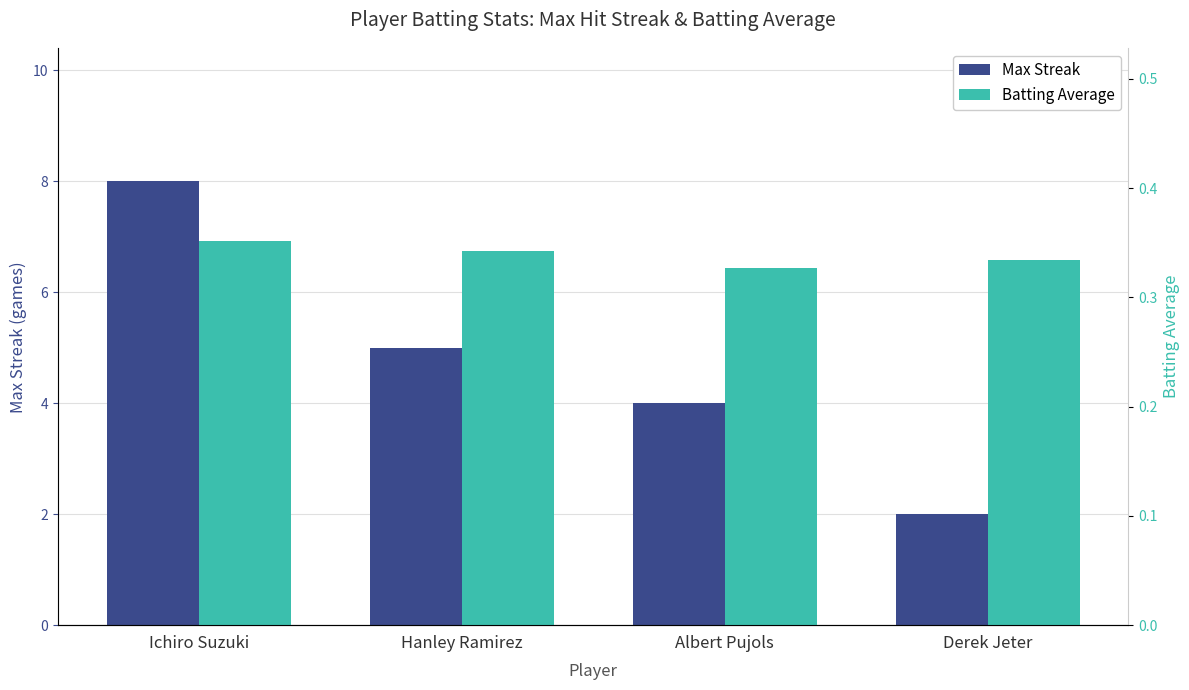

Is it true that Max Streak equals 4.0 at Albert Pujols?

True